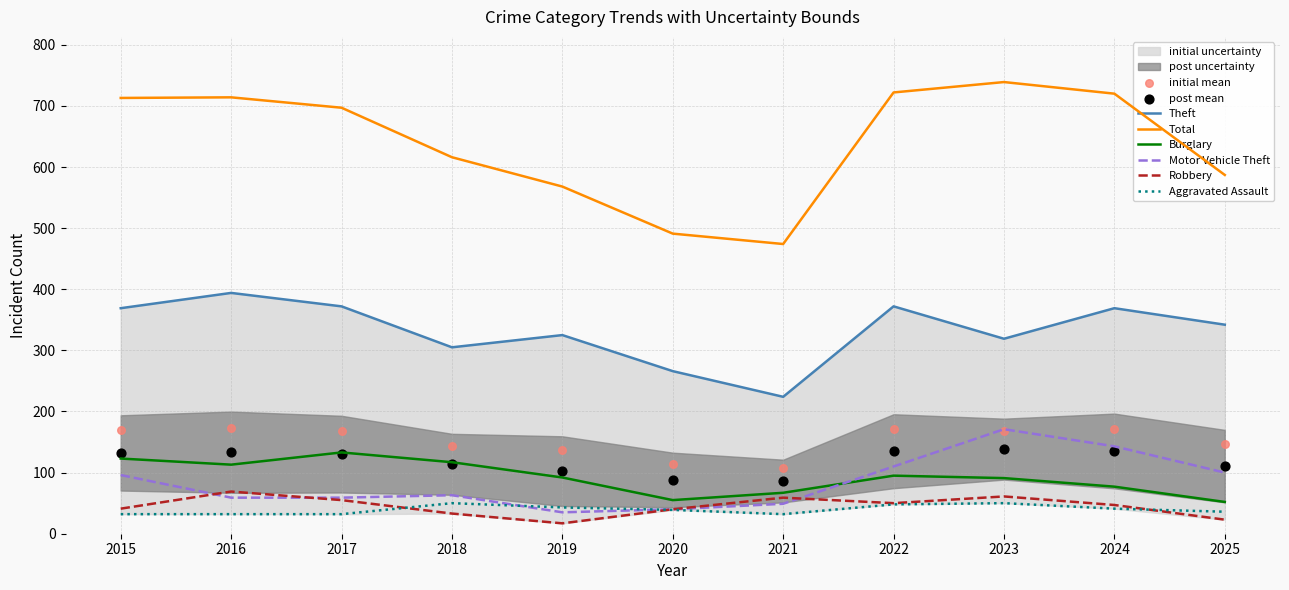

Is the value of Robbery at 2024 greater than the value of Motor Vehicle Theft at 2024?

No